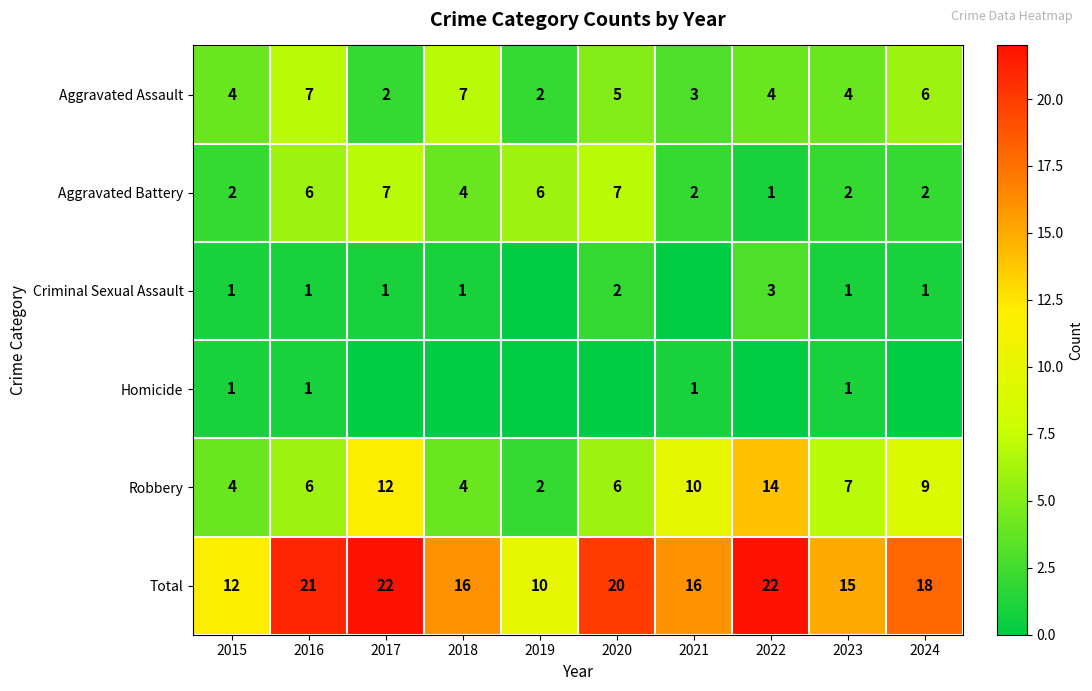

Which has a higher value, 2015 or 2022?

2015